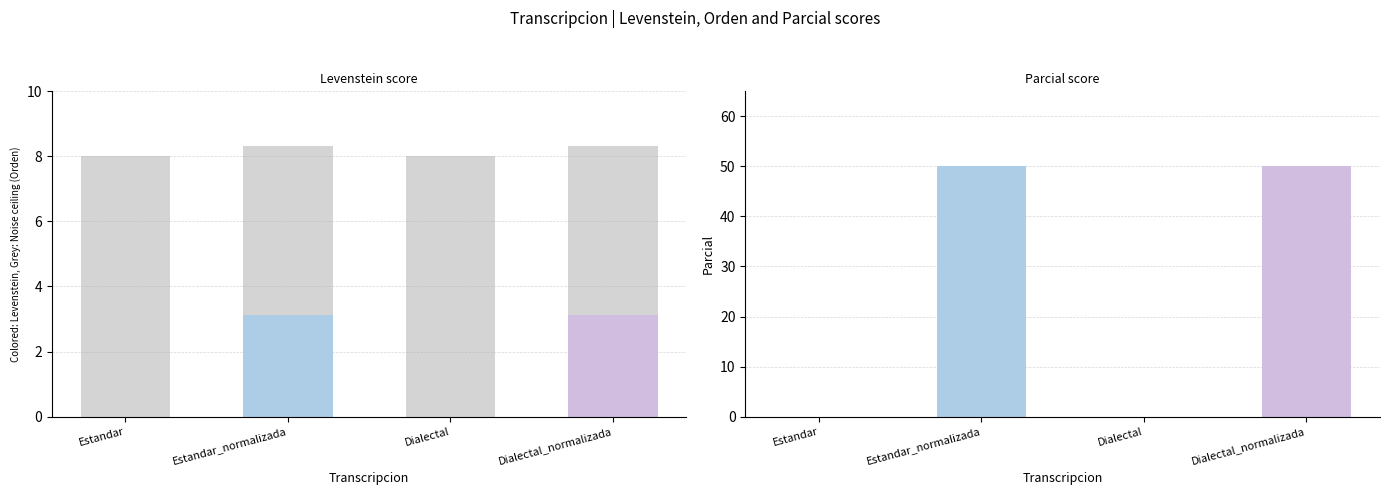

What are all the series names shown in the legend?

Levenstein, Orden, Parcial